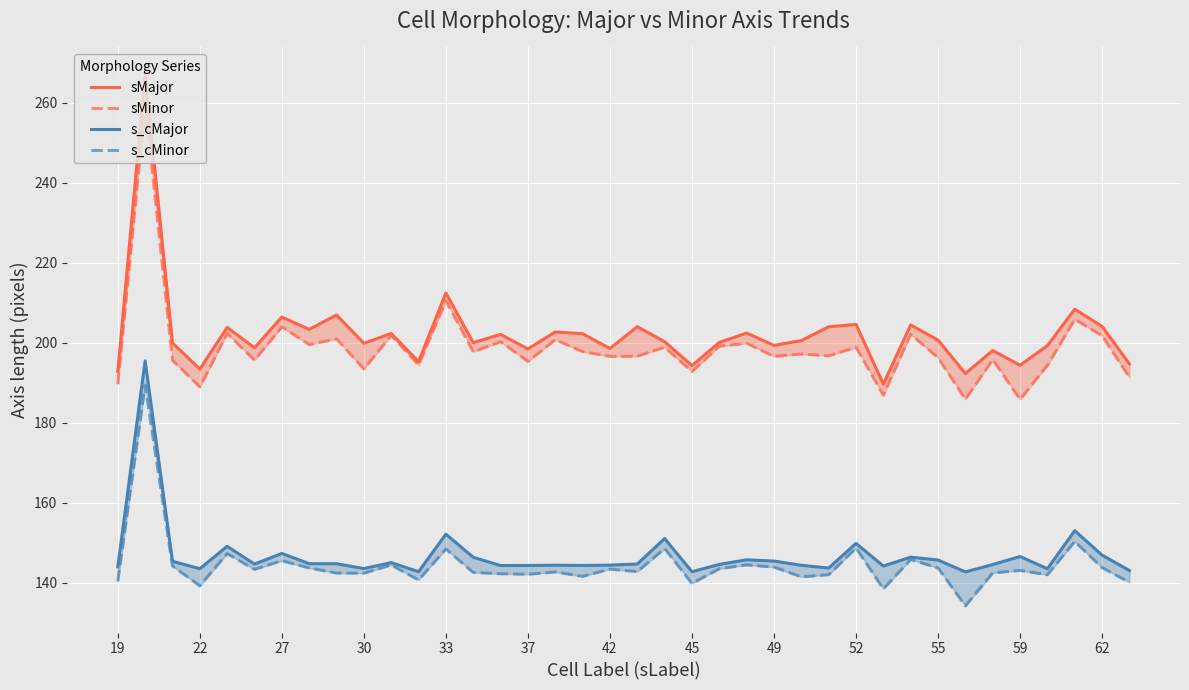

Does the chart display data point markers on the line(s)?

No